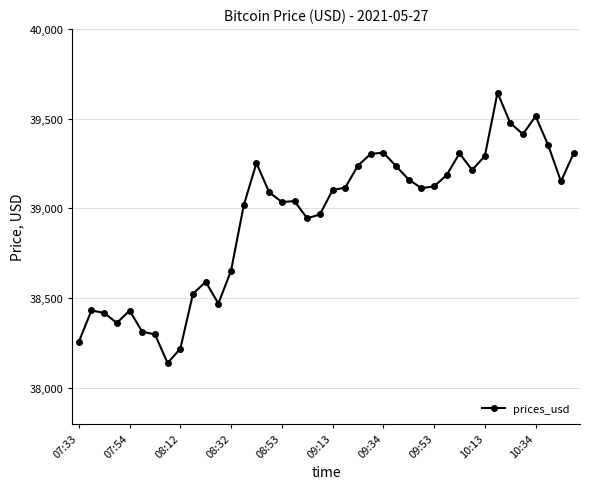

What is the difference between the second highest and minimum values?

1375.6